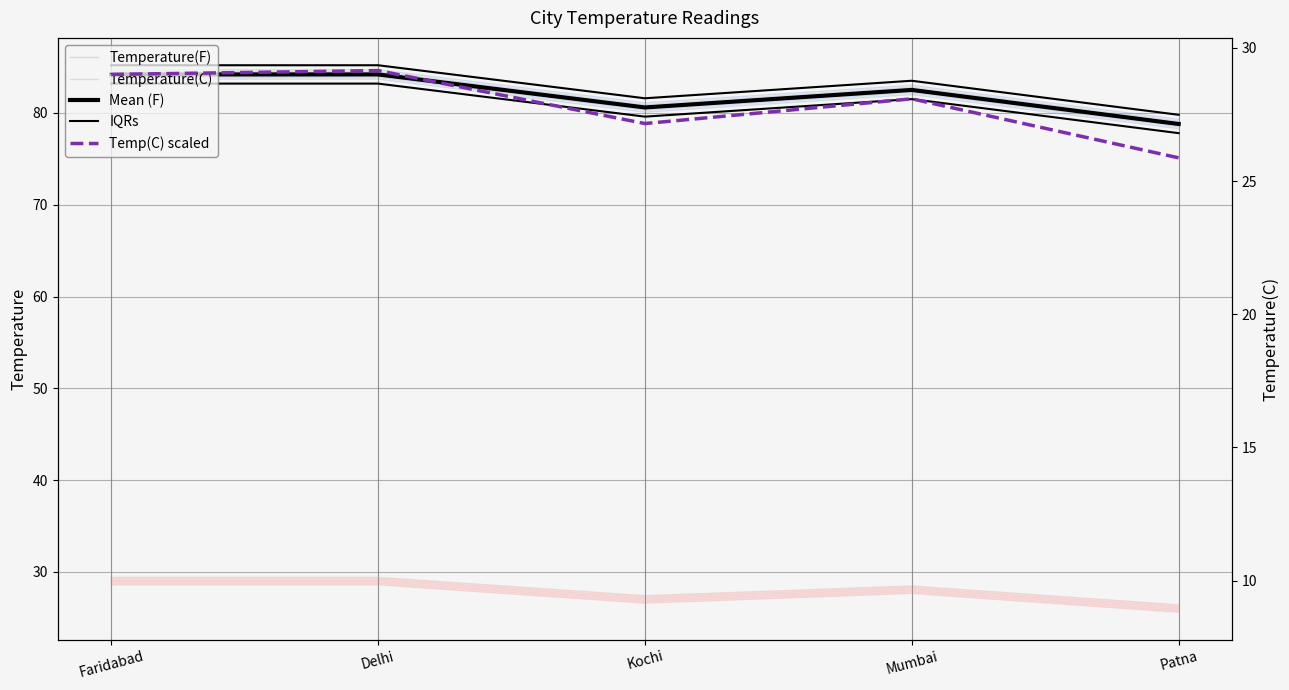

What is the average value of the Temperature(C) series?

27.4